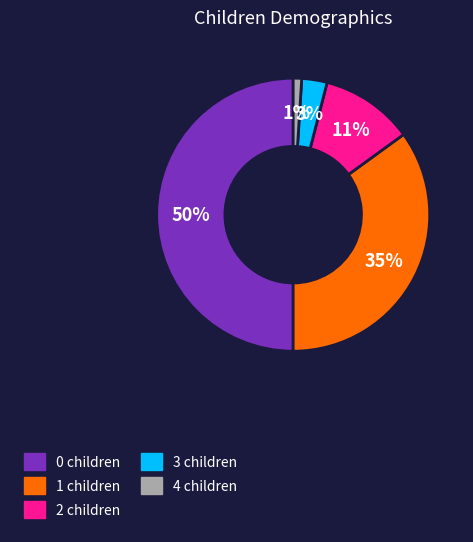

To the nearest percent, what is the average slice percentage?

20%